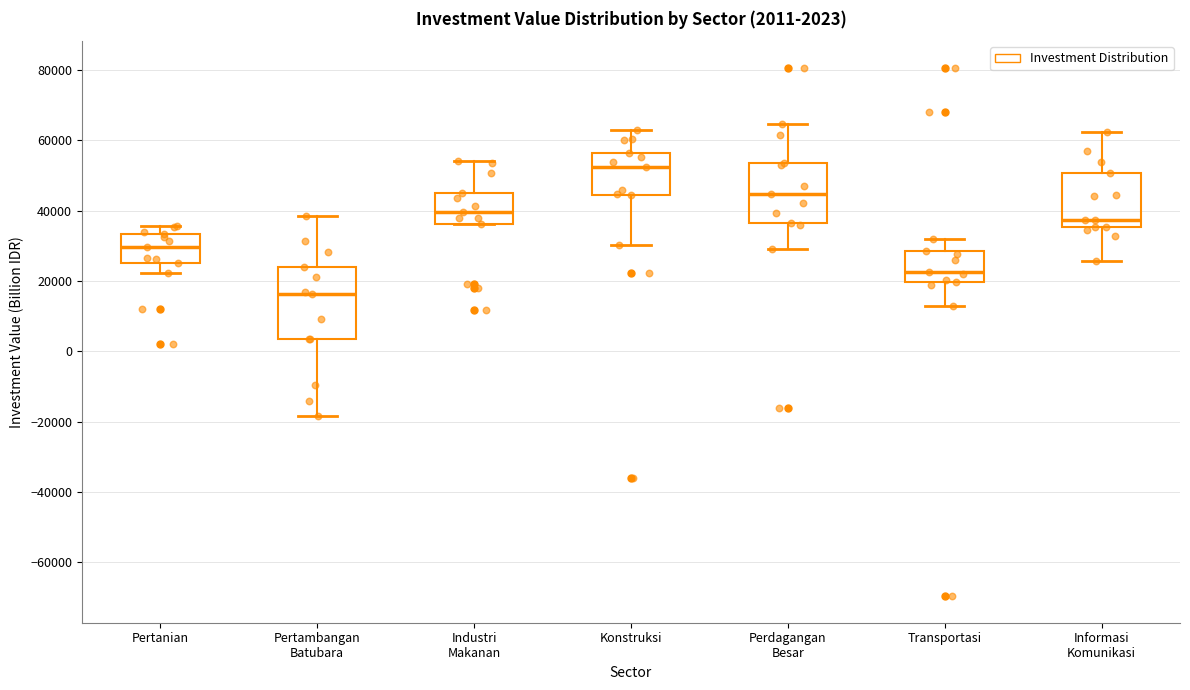

Which box is the tallest, from its lower edge to its upper edge?

Pertambangan Batubara